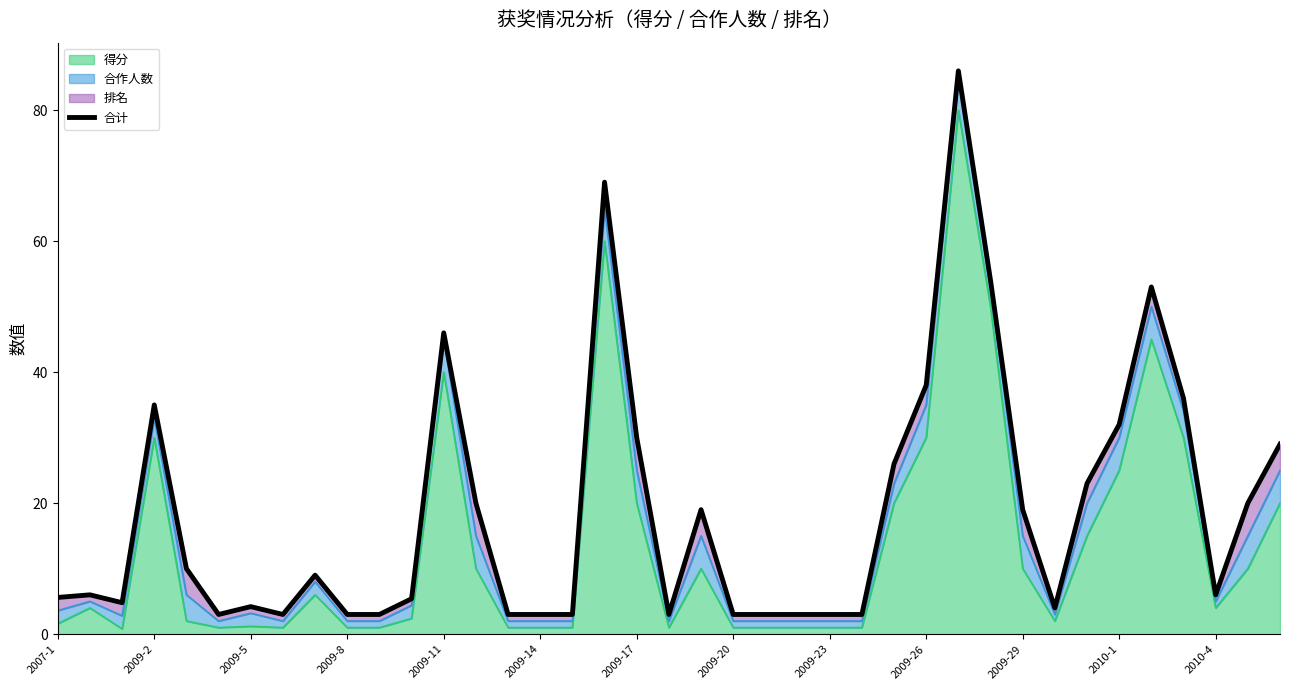

What is the value of the 4th point from the left?

35.0